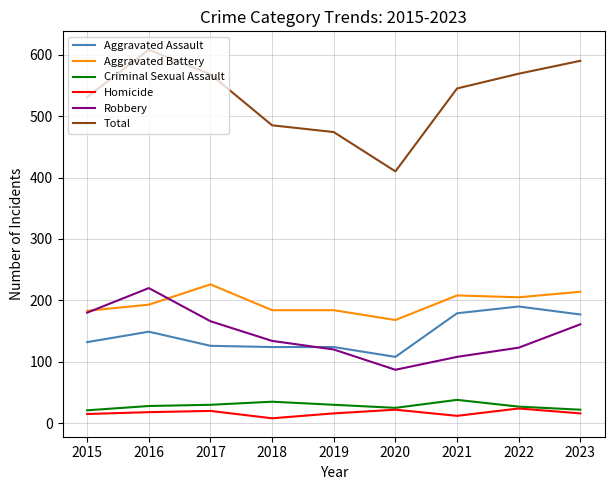

Does the chart have visible grid lines?

Yes